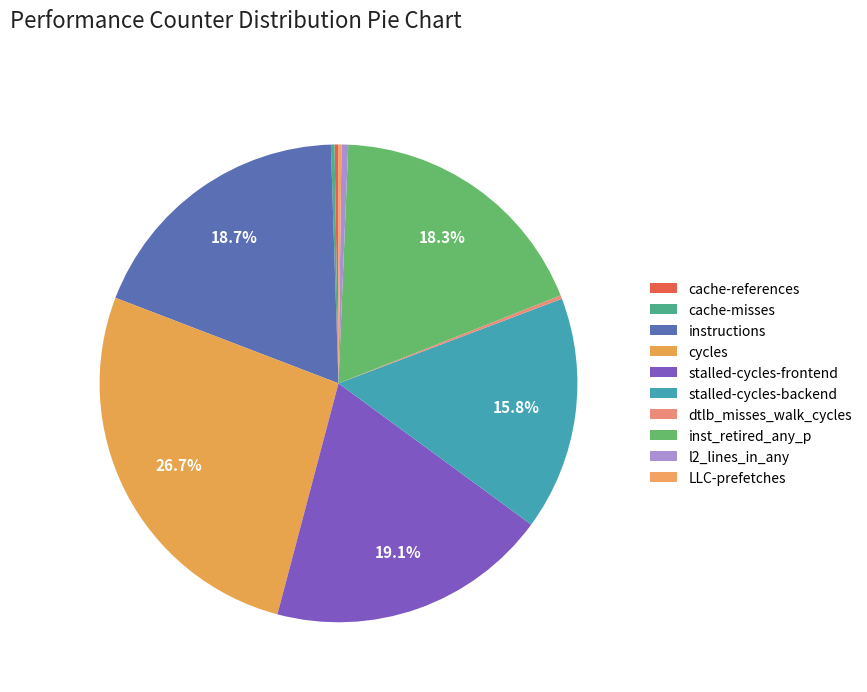

To the nearest percent, what is the average slice percentage?

10%